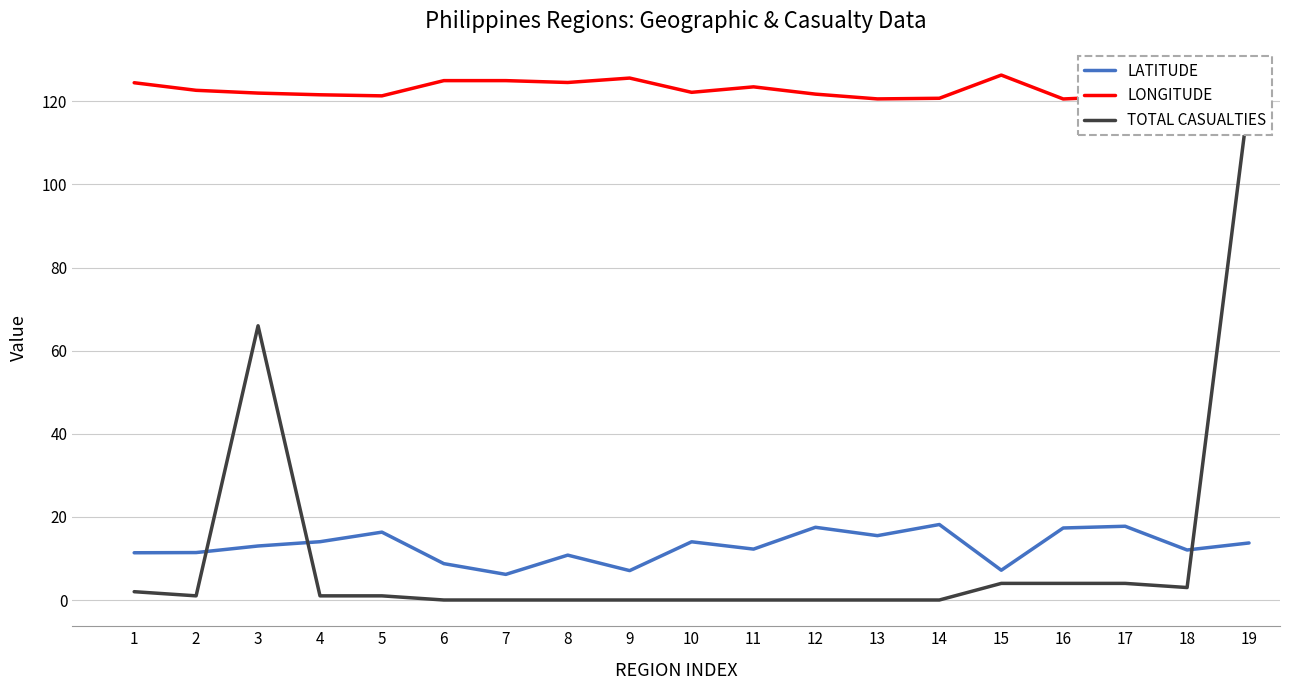

Is this an area chart (filled region under the line)?

No